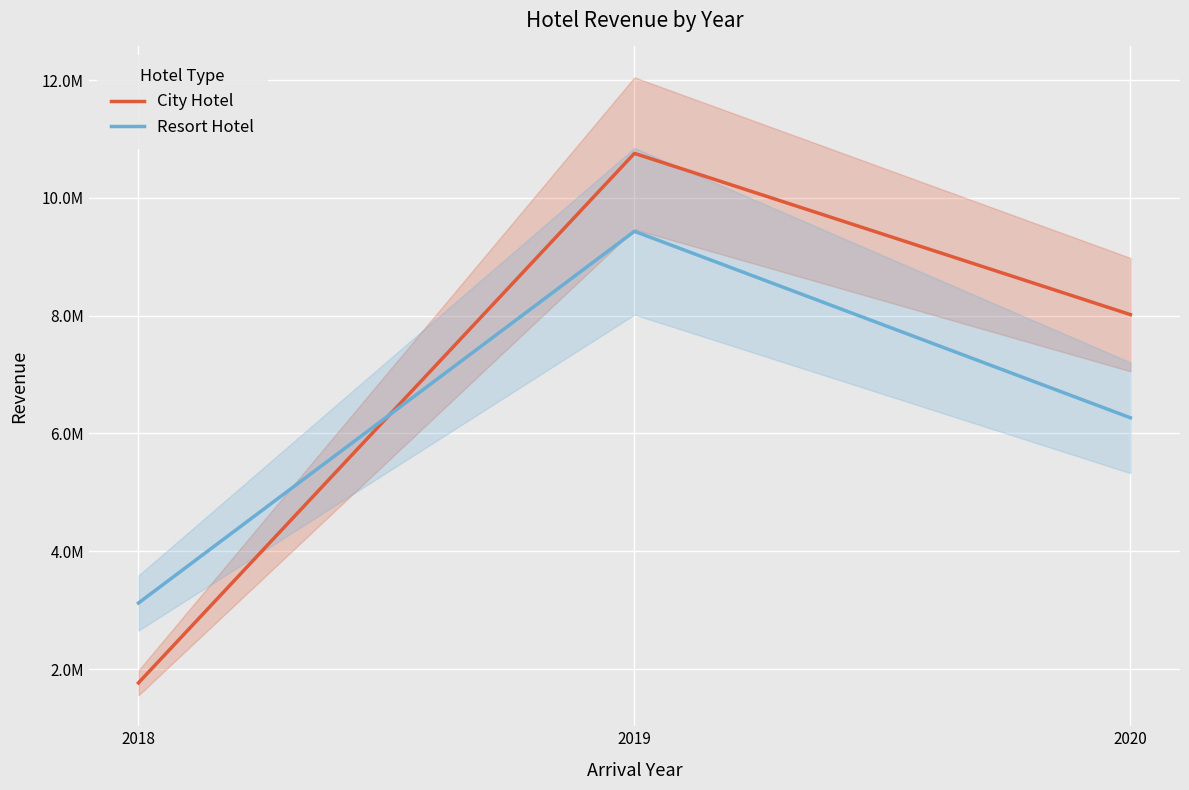

How many values in the City Hotel series exceed 8018122?

2